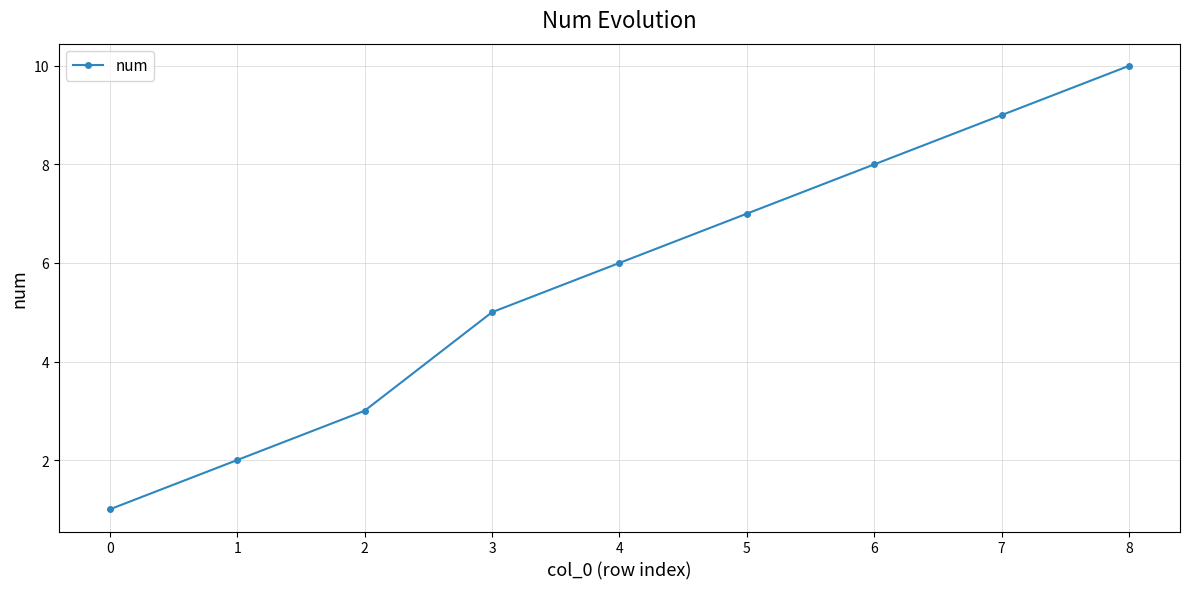

The value at 1 is 3. True or false?

False